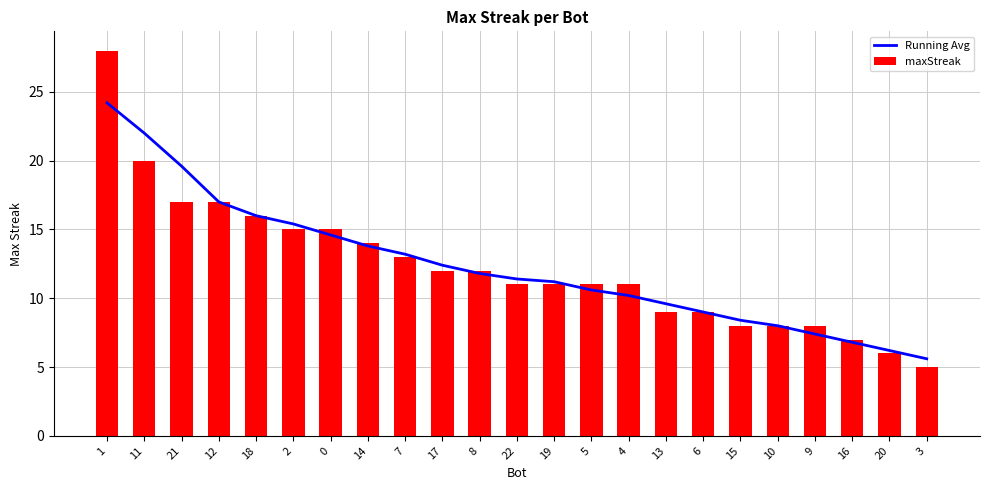

Reading right to left, extract all data points from this chart.

Running Avg: 5.6	6.2	6.8	7.4	8.0	8.4	9.0	9.6	10.2	10.6	11.2	11.4	11.8	12.4	13.2	13.8	14.6	15.4	16.0	17.0	19.6	22.0	24.2
maxStreak: 5.0	6.0	7.0	8.0	8.0	8.0	9.0	9.0	11.0	11.0	11.0	11.0	12.0	12.0	13.0	14.0	15.0	15.0	16.0	17.0	17.0	20.0	28.0